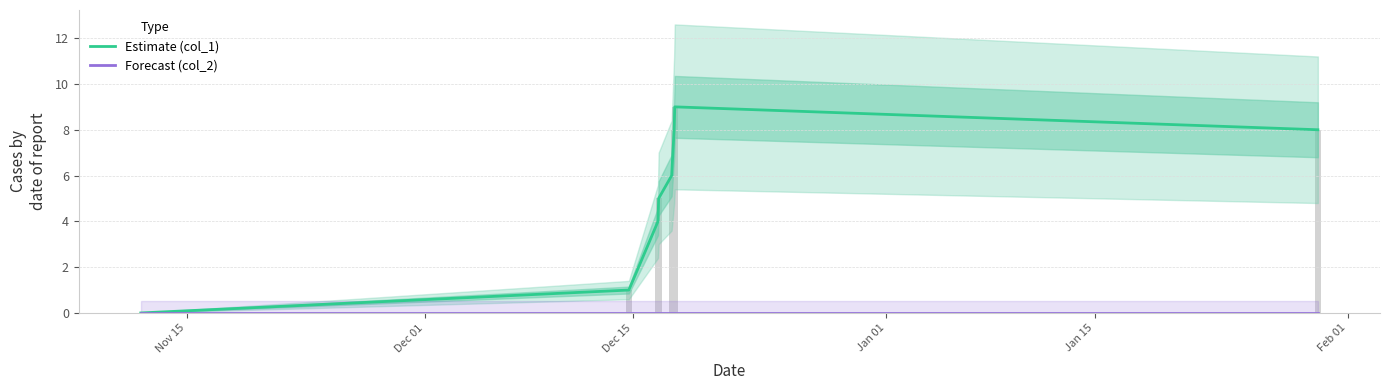

What position from the left is Jan 01?

4